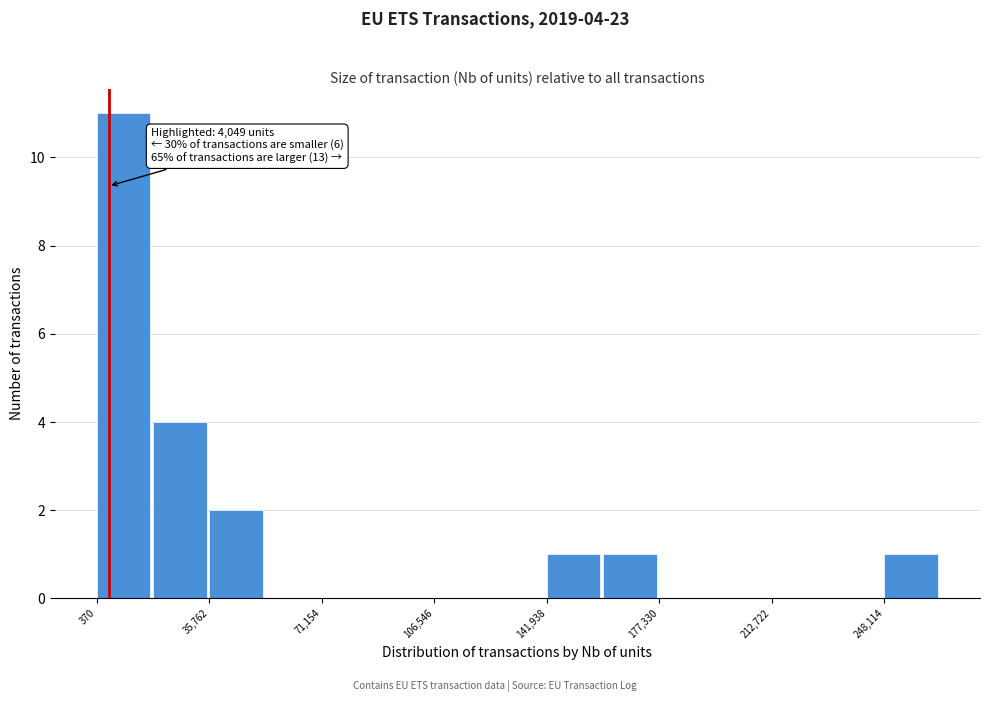

Around what value on the x-axis is the tallest bar? Give the approximate position of its centre, as read against the axis.

10000